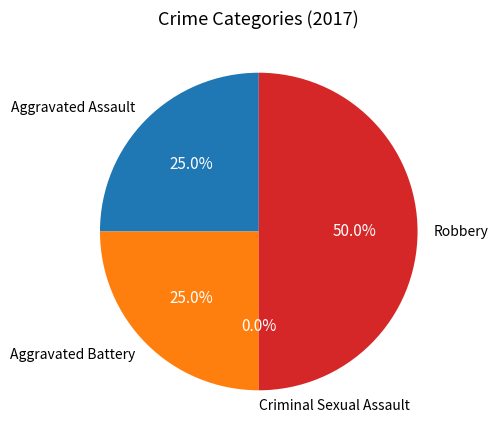

How much of the chart is everything except Criminal Sexual Assault?

100.0%